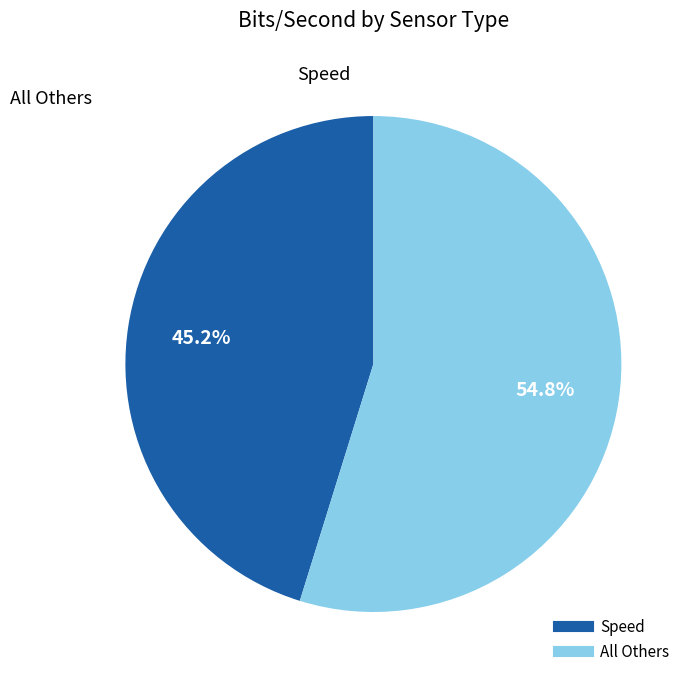

Is there a majority slice in this chart?

Yes